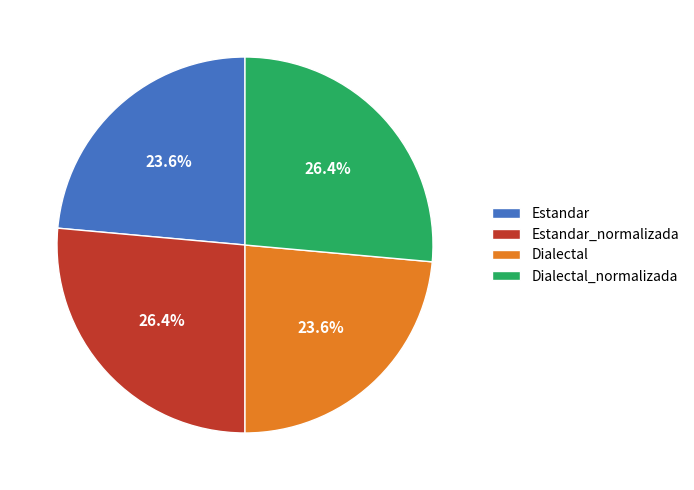

The Estandar slice represents 24% of the pie. True or false?

True